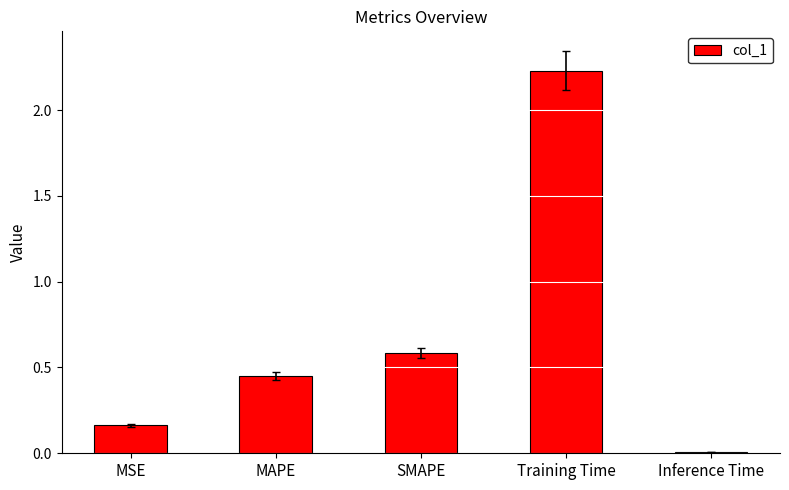

Which category has the highest value across all series?

Training Time